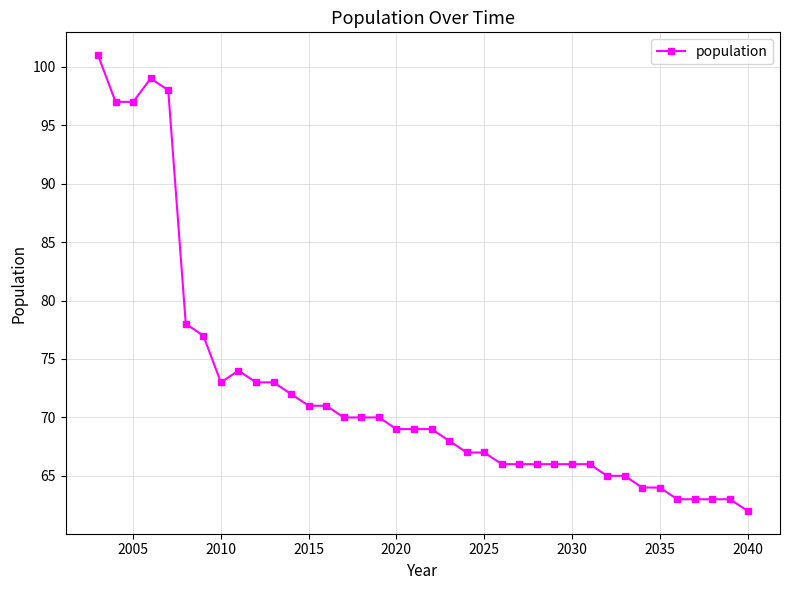

What is the difference between the maximum and minimum values?

39